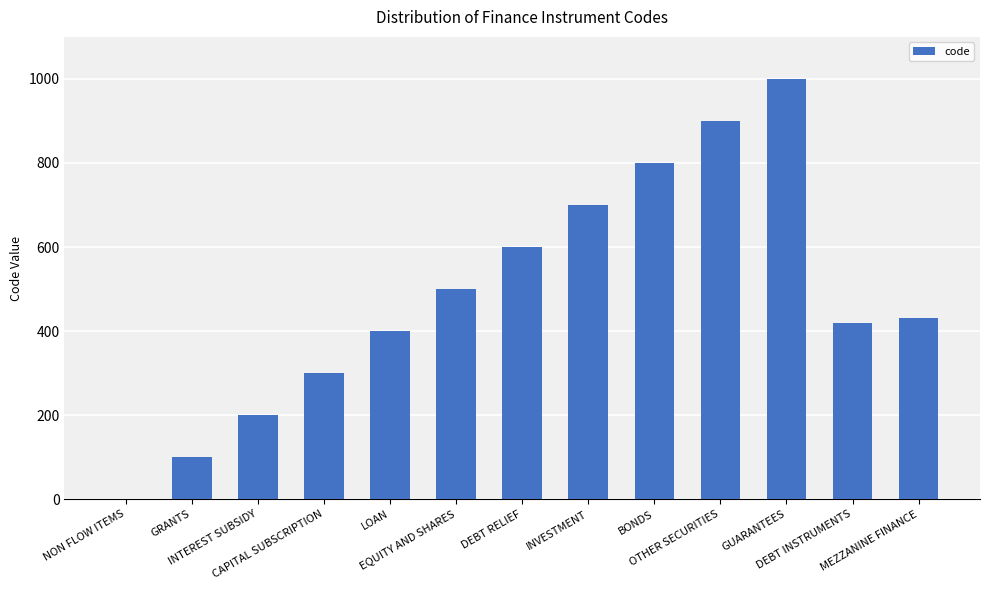

Which category has the highest value across all series?

GUARANTEES